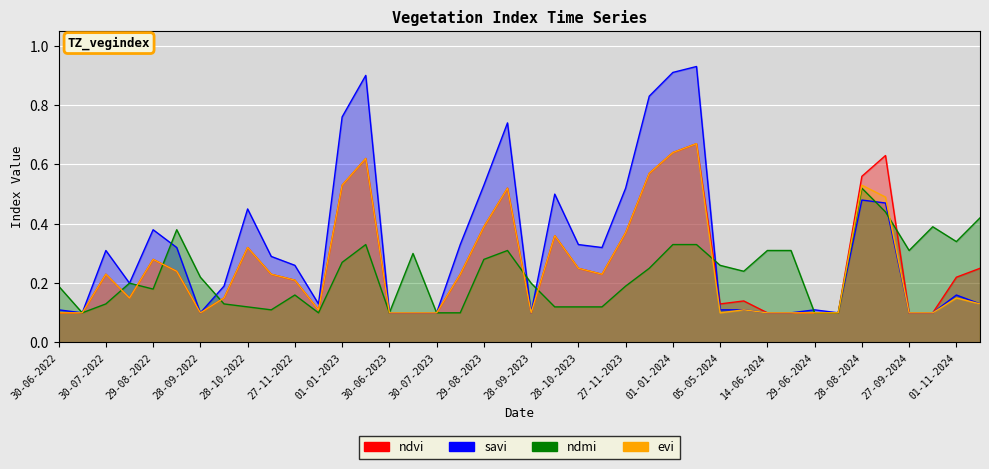

Reading left to right, transcribe all the data shown in this chart.

ndvi: 0.1	0.1	0.2	0.1	0.3	0.2	0.1	0.1	0.3	0.2	0.2	0.1	0.5	0.6	0.1	0.1	0.1	0.2	0.4	0.5	0.1	0.4	0.2	0.2	0.4	0.6	0.6	0.7	0.1	0.1	0.1	0.1	0.1	0.1	0.6	0.6	0.1	0.1	0.2	0.2
savi: 0.1	0.1	0.3	0.2	0.4	0.3	0.1	0.2	0.5	0.3	0.3	0.1	0.8	0.9	0.1	0.1	0.1	0.3	0.5	0.7	0.1	0.5	0.3	0.3	0.5	0.8	0.9	0.9	0.1	0.1	0.1	0.1	0.1	0.1	0.5	0.5	0.1	0.1	0.2	0.1
ndmi: 0.2	0.1	0.1	0.2	0.2	0.4	0.2	0.1	0.1	0.1	0.2	0.1	0.3	0.3	0.1	0.3	0.1	0.1	0.3	0.3	0.2	0.1	0.1	0.1	0.2	0.2	0.3	0.3	0.3	0.2	0.3	0.3	0.1	0.1	0.5	0.4	0.3	0.4	0.3	0.4
evi: 0.1	0.1	0.2	0.1	0.3	0.2	0.1	0.1	0.3	0.2	0.2	0.1	0.5	0.6	0.1	0.1	0.1	0.2	0.4	0.5	0.1	0.4	0.2	0.2	0.4	0.6	0.6	0.7	0.1	0.1	0.1	0.1	0.1	0.1	0.5	0.5	0.1	0.1	0.1	0.1